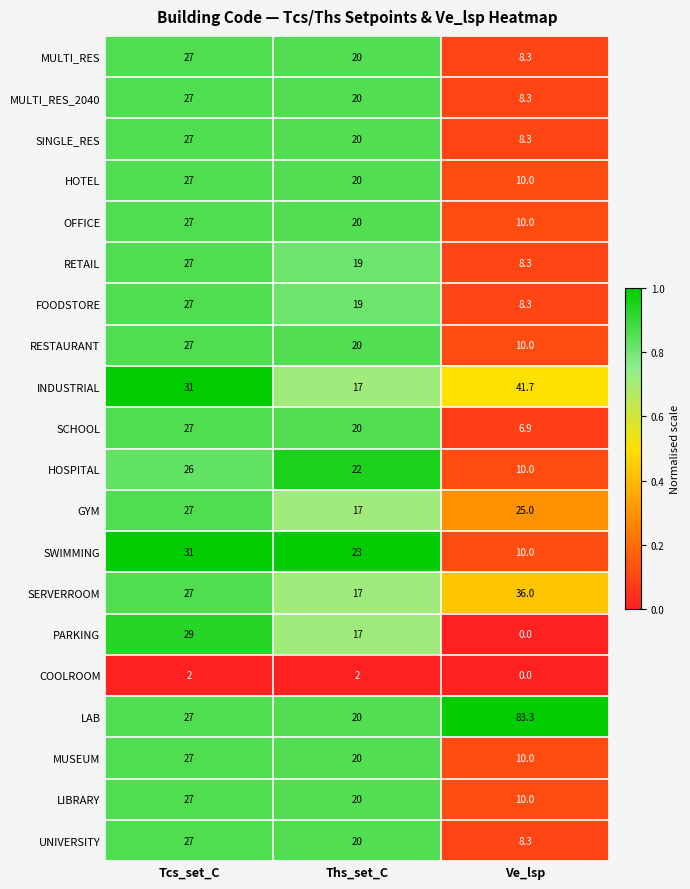

Which series has the widest spread of values?

LAB